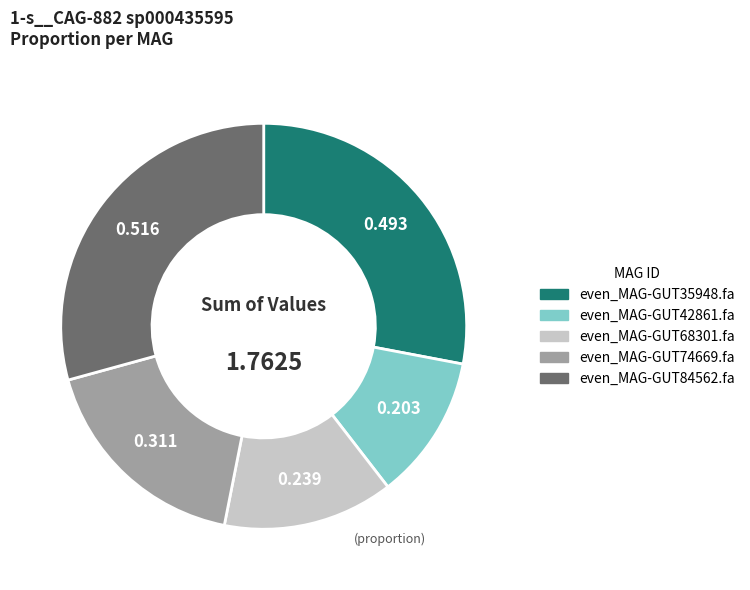

Is it true that even_MAG-GUT35948.fa is 33% of the pie?

False